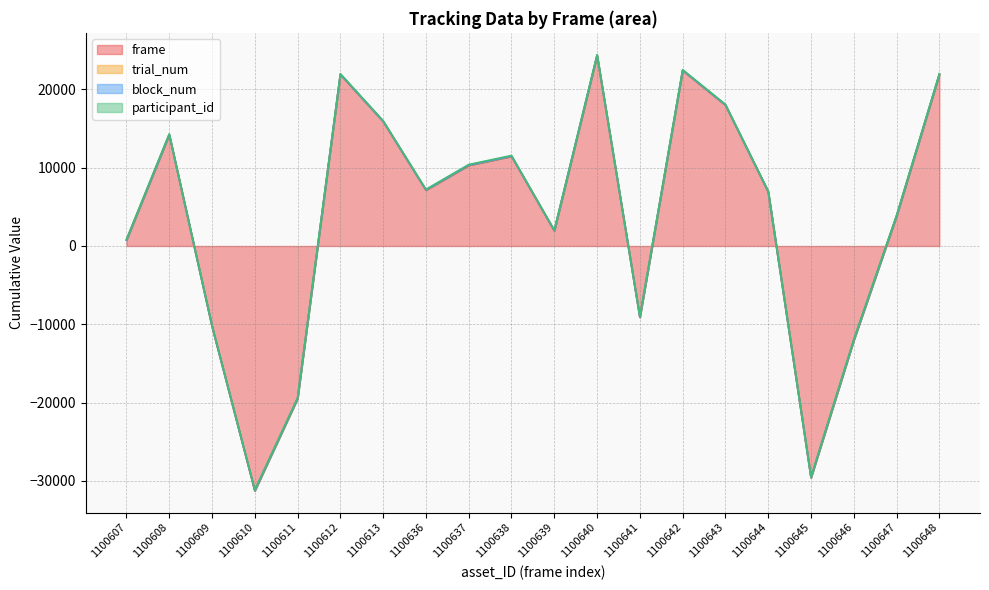

True or false: block_num has a value of 3 at 1100610.

False